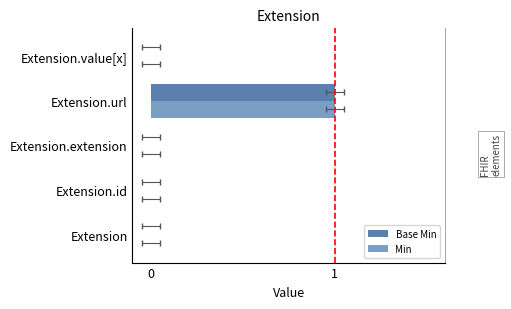

How many series are shown in this chart?

2